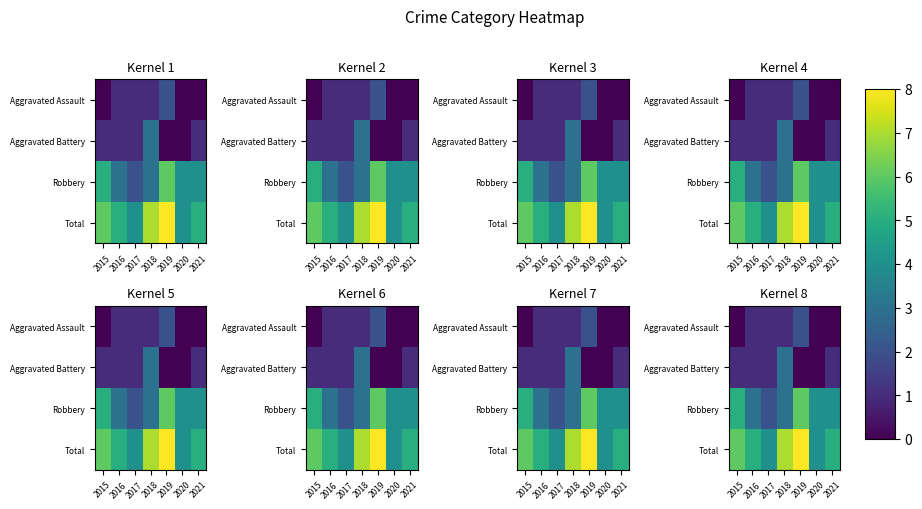

At how many categories does at least one series exceed 5?

3